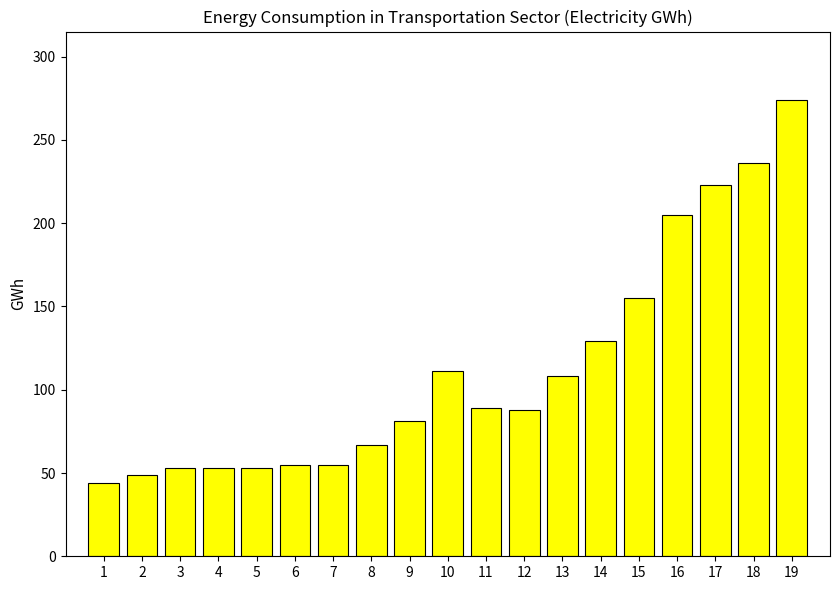

What is the greatest value displayed?

274